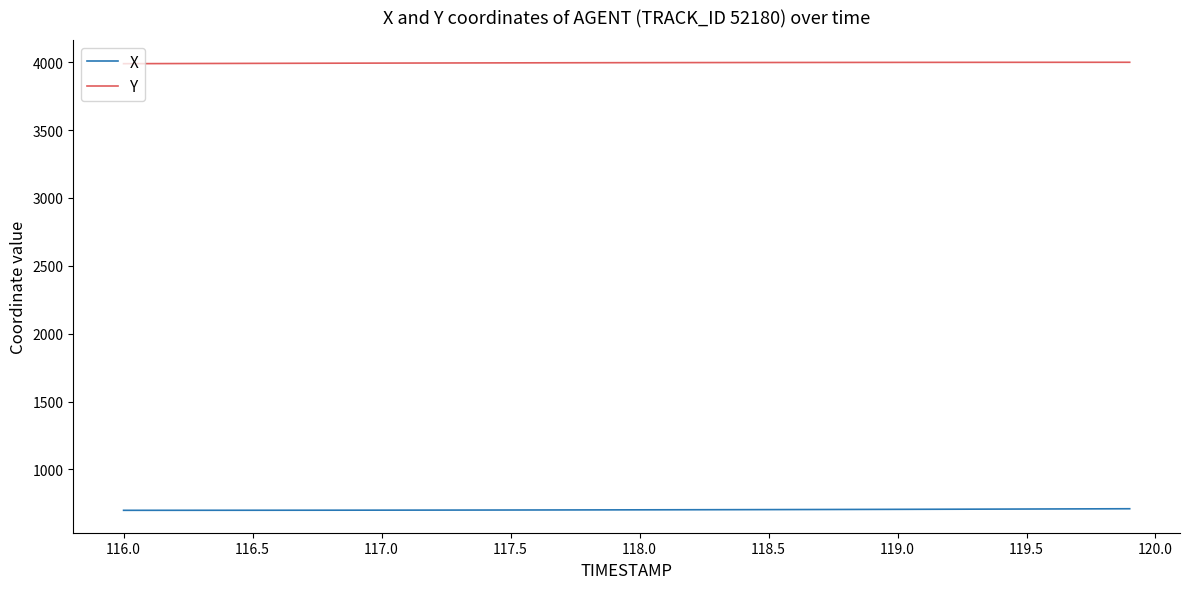

Rank the series by their average value, from highest to lowest.

Y, X